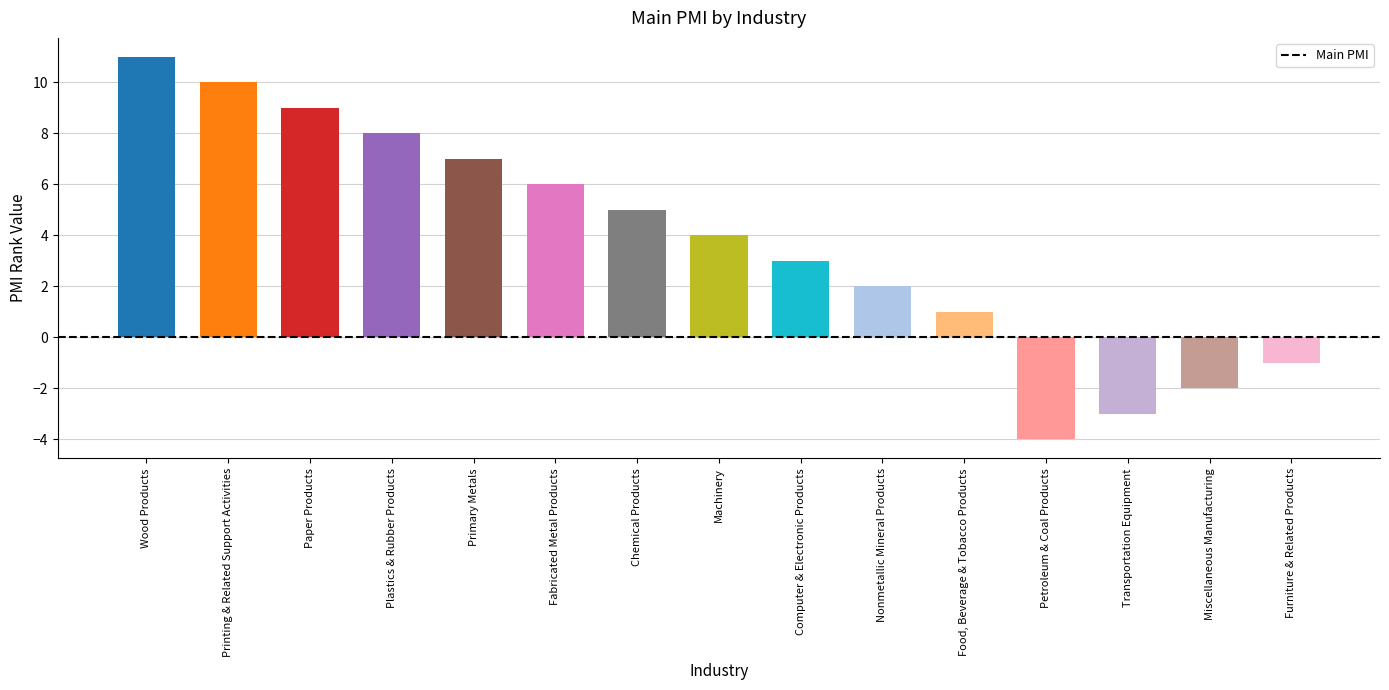

What is the maximum value shown in the chart?

11